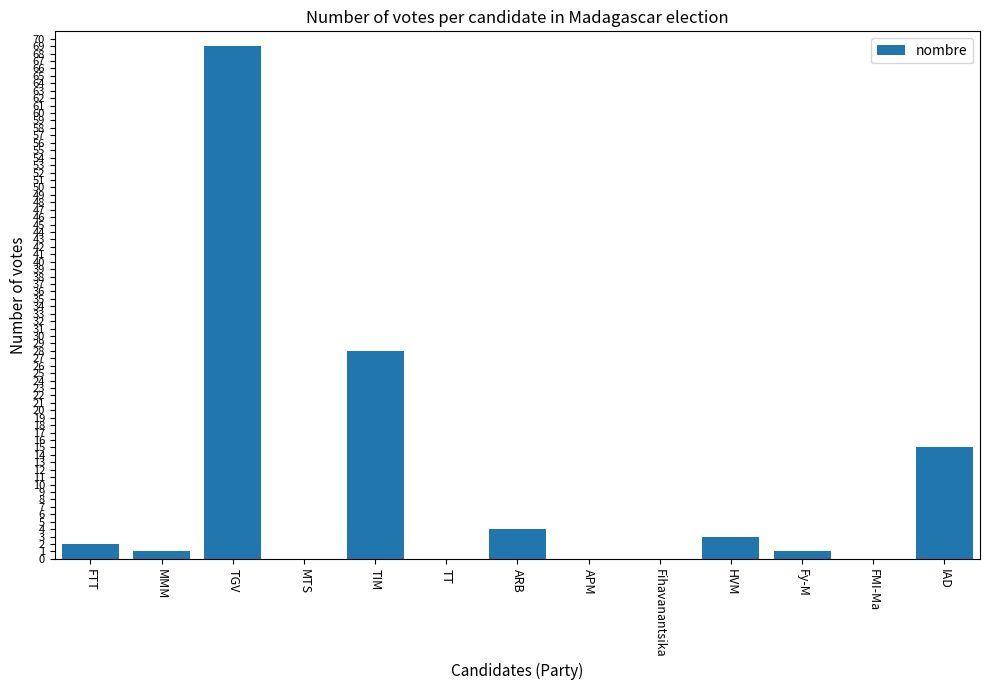

Read the value at IAD, to the nearest 5.

15